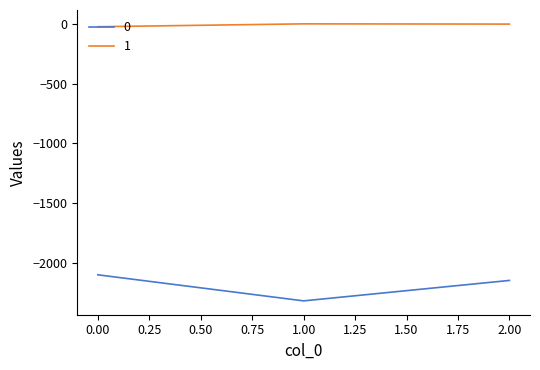

List the series in order of their overall mean, highest first.

1, 0